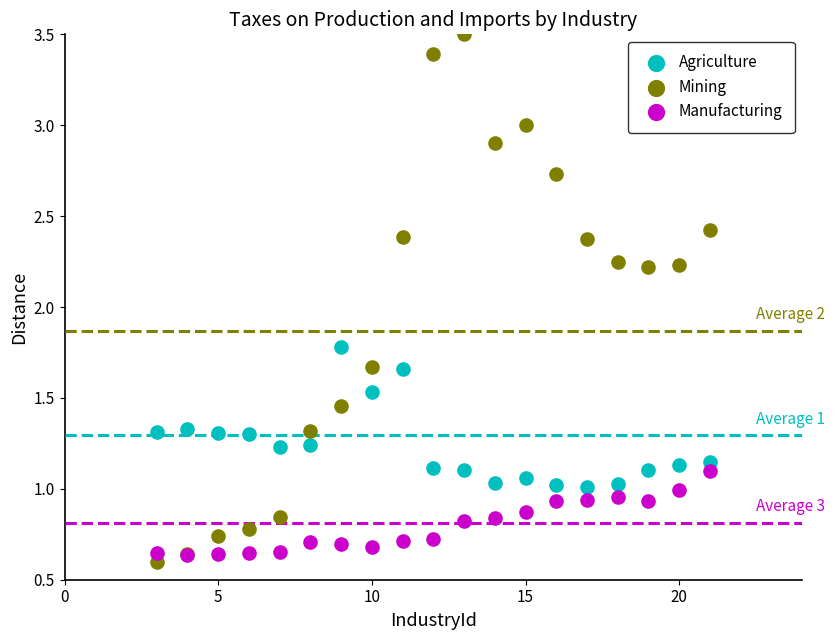

Which series reaches the maximum Y coordinate?

Mining